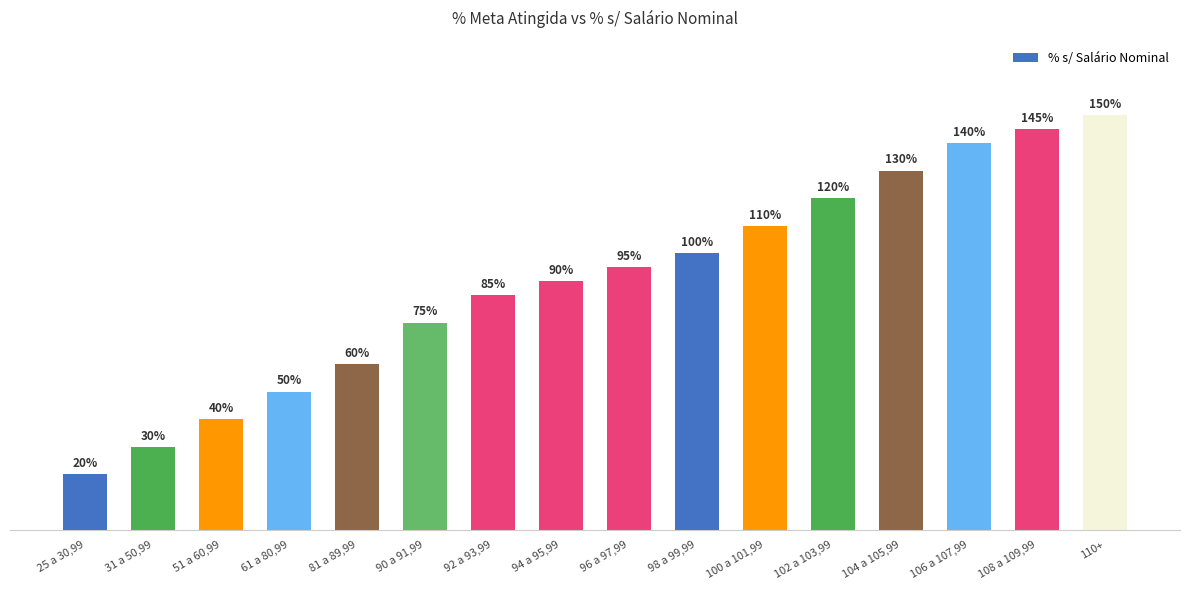

Does the chart contain stacked bars?

No